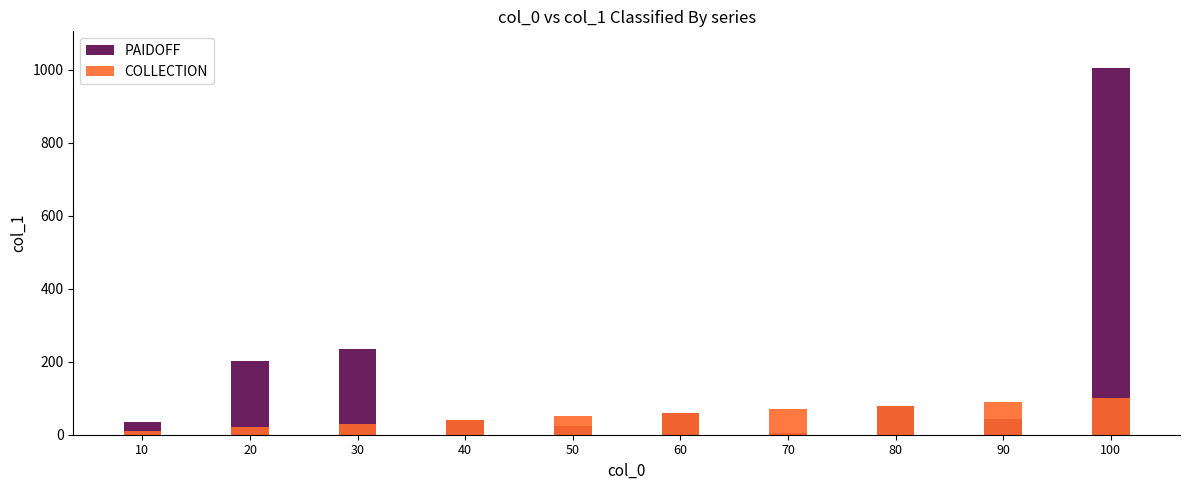

Reading right to left, list all the values displayed in this chart.

PAIDOFF: 100=1005	90=43	80=80	70=6	60=60	50=23	40=40	30=234	20=202	10=34
COLLECTION: 100=100	90=90	80=80	70=70	60=60	50=50	40=40	30=30	20=20	10=10